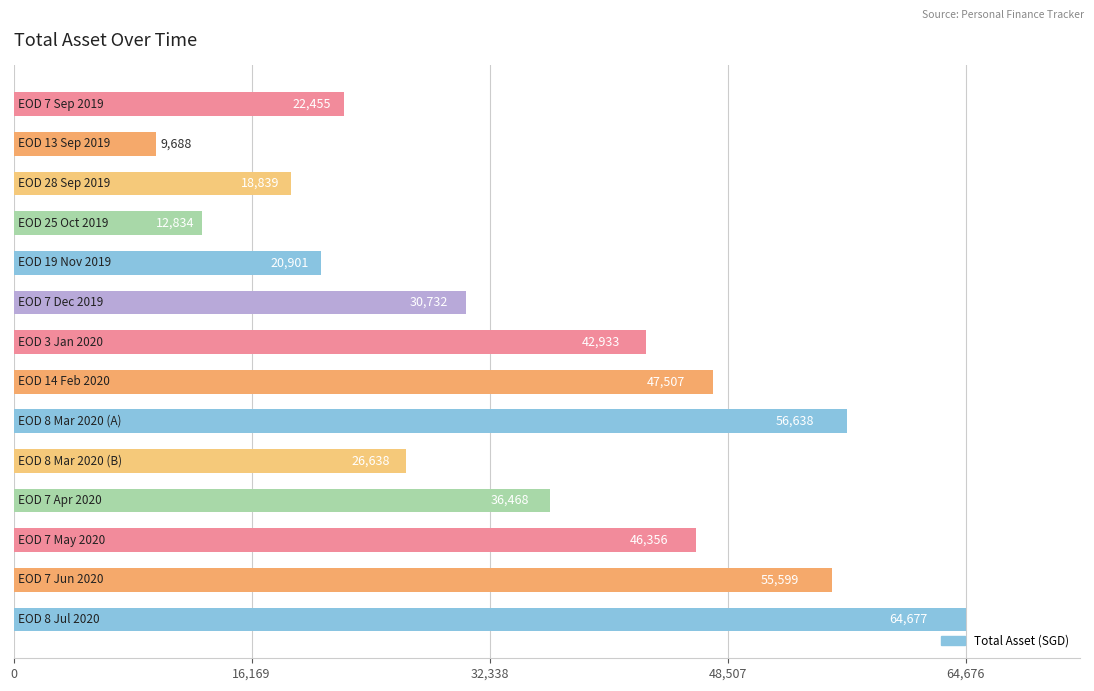

What is the sum of all values?

492263.9